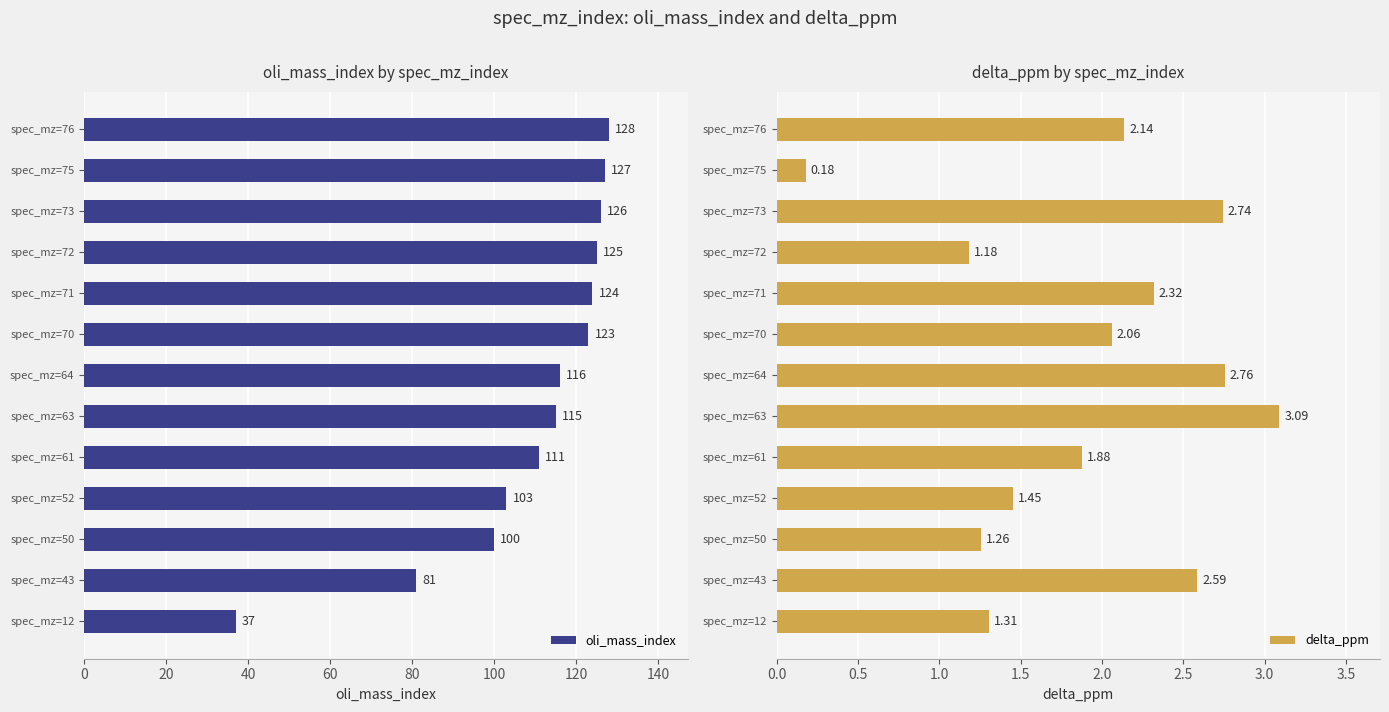

The value of oli_mass_index at spec_mz=64 is 208.5. True or false?

False